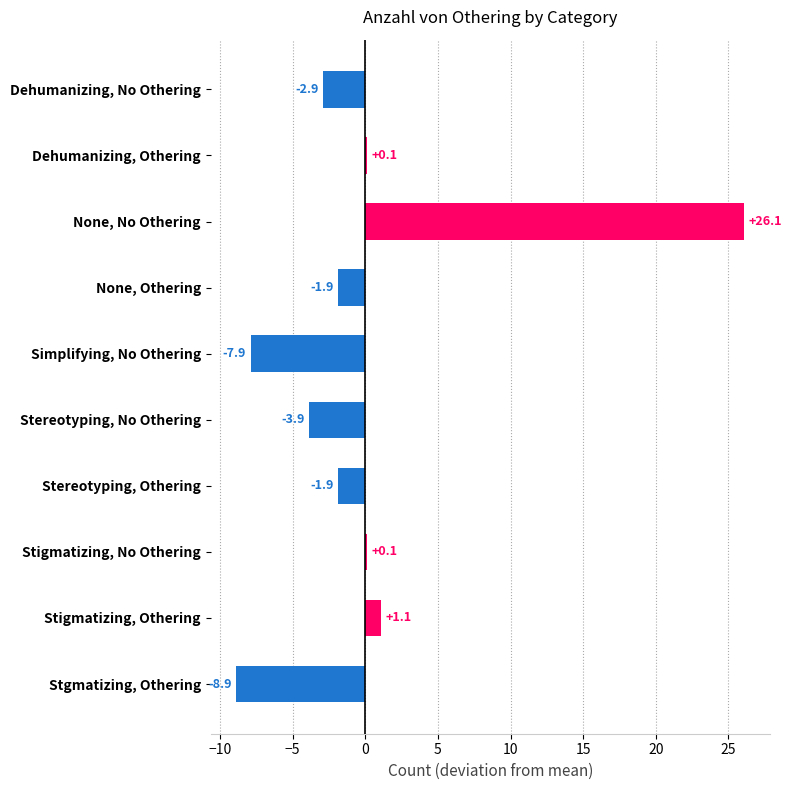

Count the number of data series in this chart.

1